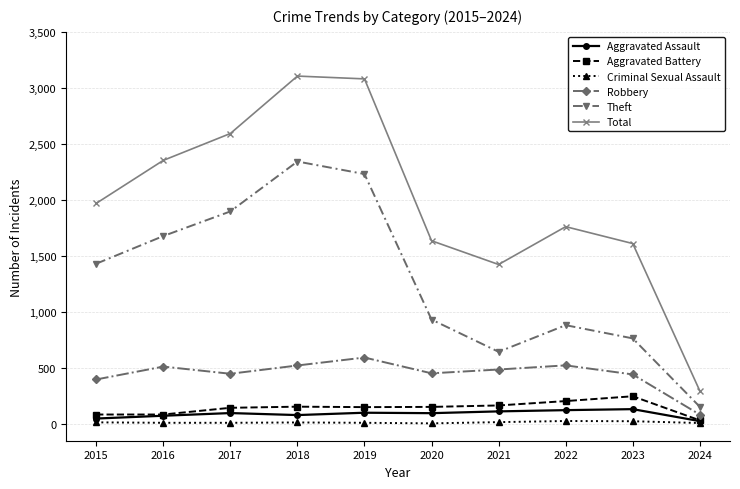

How many values in the Criminal Sexual Assault series are below 11?

5